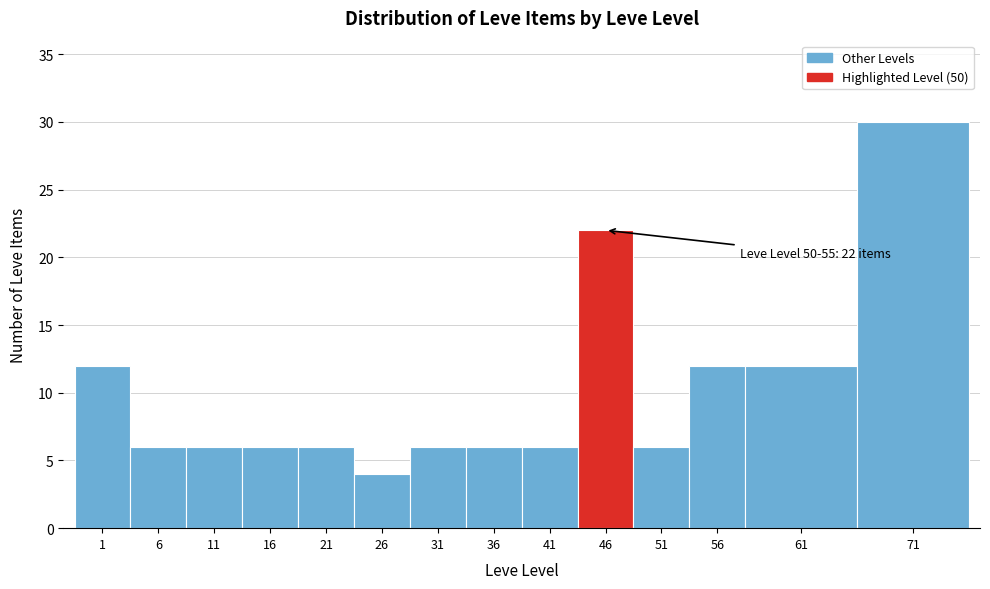

Reading left to right, list all the values displayed in this chart.

12	6	6	6	6	4	6	6	6	22	6	12	12	30